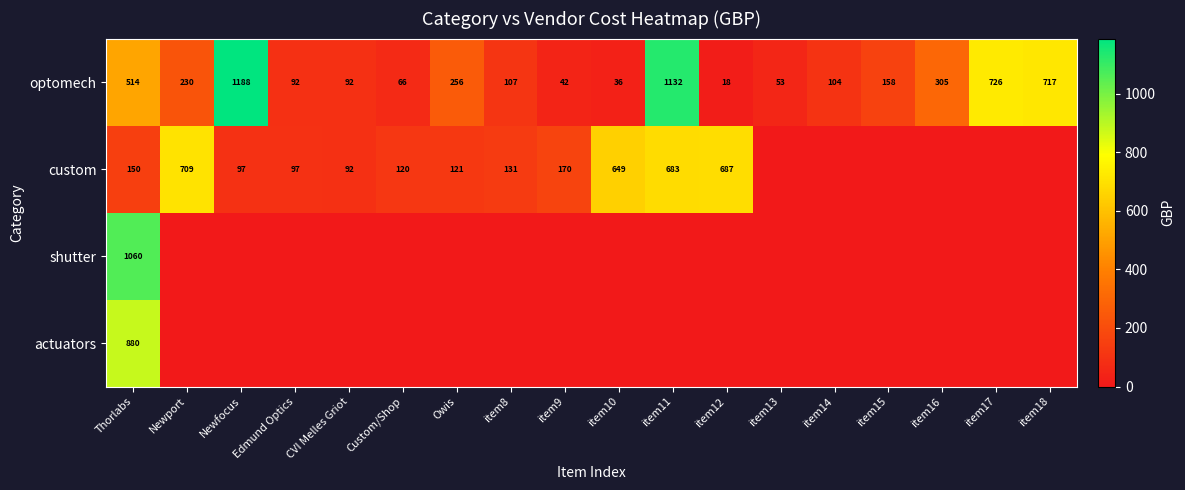

Where does the optomech series first go above 158?

Thorlabs